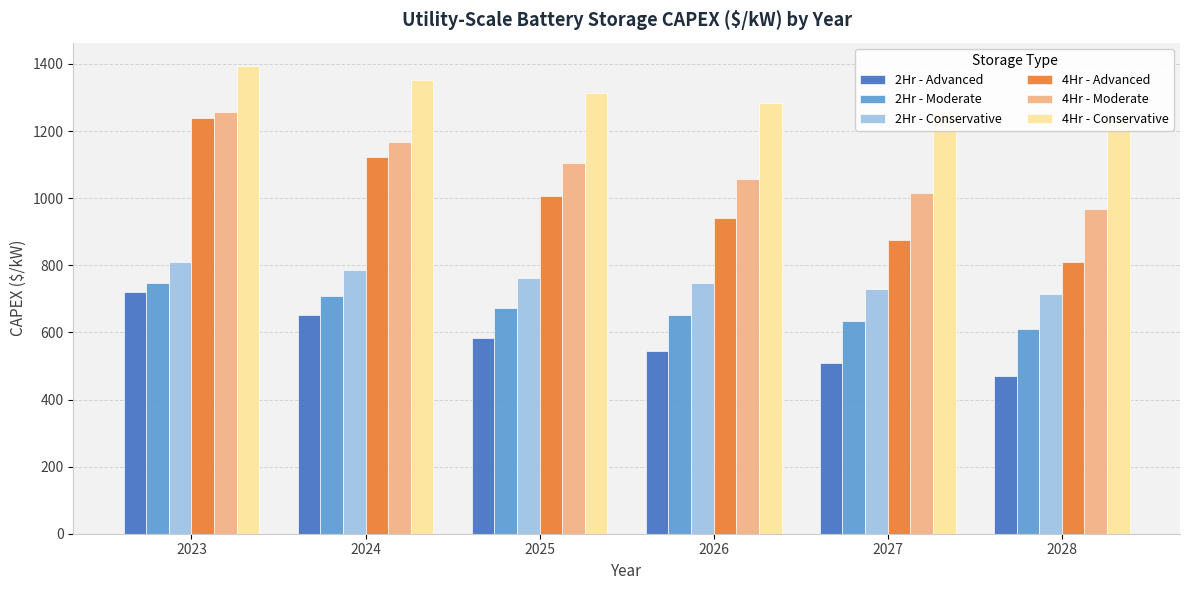

True or false: 4Hr - Conservative has a value of 873.9 at 2027.

False